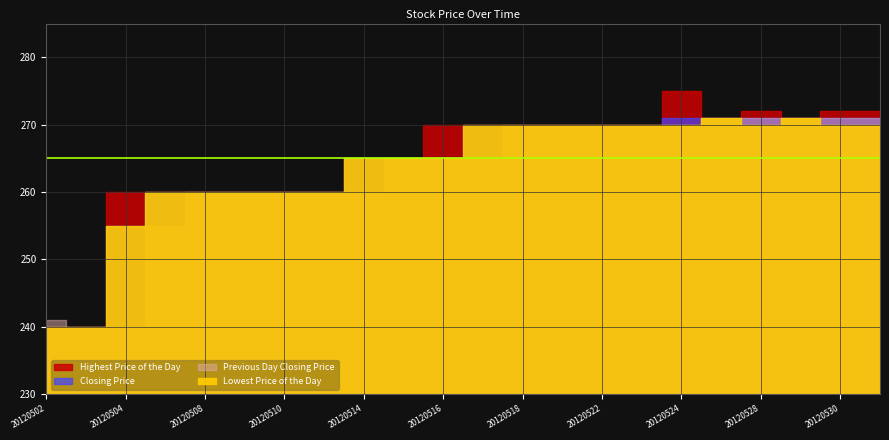

Reading left to right, extract all data points from this chart.

Highest Price of the Day: 20120502=240	20120503=240	20120504=260	20120507=260	20120508=260	20120509=260	20120510=260	20120511=260	20120514=265	20120515=265	20120516=270	20120517=270	20120518=270	20120521=270	20120522=270	20120523=270	20120524=275	20120525=271	20120528=272	20120529=271	20120530=272	20120531=272
Closing Price: 20120502=240	20120503=240	20120504=255	20120507=260	20120508=260	20120509=260	20120510=260	20120511=260	20120514=265	20120515=265	20120516=265	20120517=270	20120518=270	20120521=270	20120522=270	20120523=270	20120524=271	20120525=271	20120528=271	20120529=271	20120530=271	20120531=271
Previous Day Closing Price: 20120502=241	20120503=240	20120504=240	20120507=255	20120508=260	20120509=260	20120510=260	20120511=260	20120514=260	20120515=265	20120516=265	20120517=265	20120518=270	20120521=270	20120522=270	20120523=270	20120524=270	20120525=271	20120528=271	20120529=271	20120530=271	20120531=271
Lowest Price of the Day: 20120502=240	20120503=240	20120504=255	20120507=260	20120508=260	20120509=260	20120510=260	20120511=260	20120514=265	20120515=265	20120516=265	20120517=270	20120518=270	20120521=270	20120522=270	20120523=270	20120524=270	20120525=271	20120528=270	20120529=271	20120530=270	20120531=270